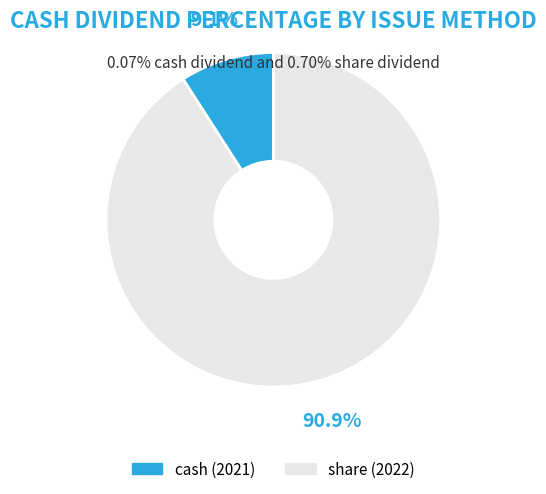

Which has a higher value, share (2022) or cash (2021)?

share (2022)